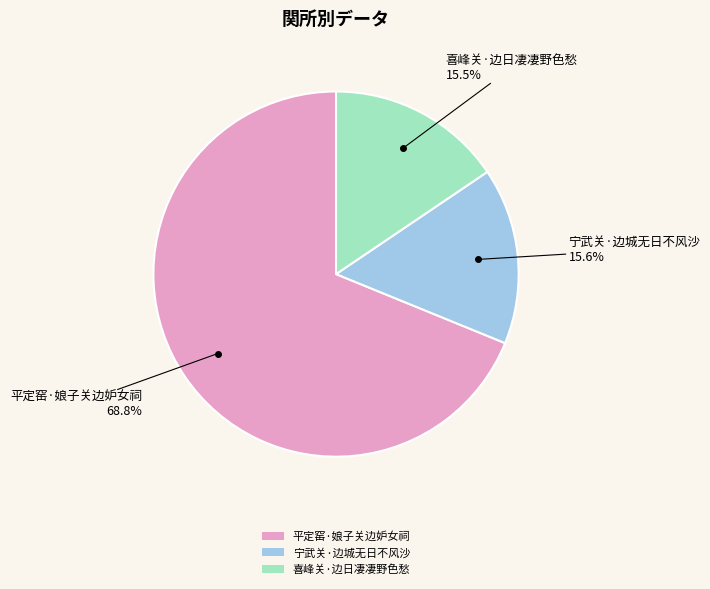

To the nearest percent, what percentage of the pie is 平定窑·娘子关边妒女祠?

69%